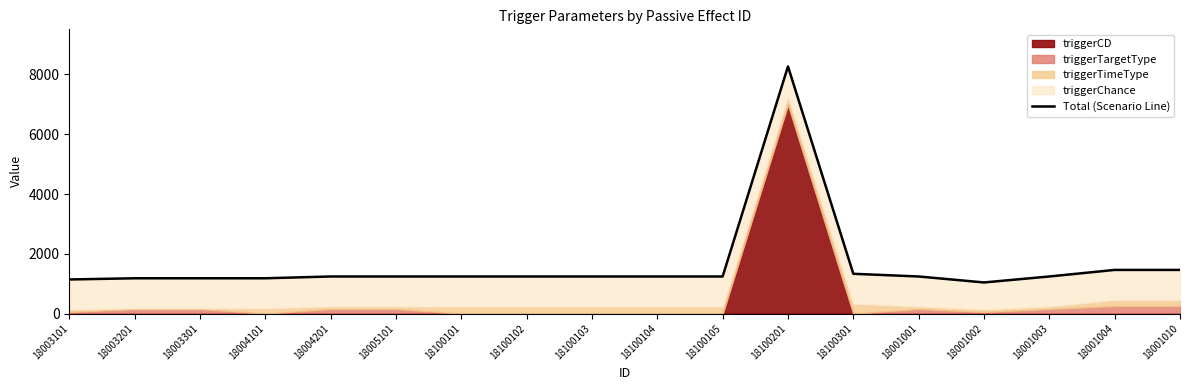

What is the label of the 1st point from the left?

18003101